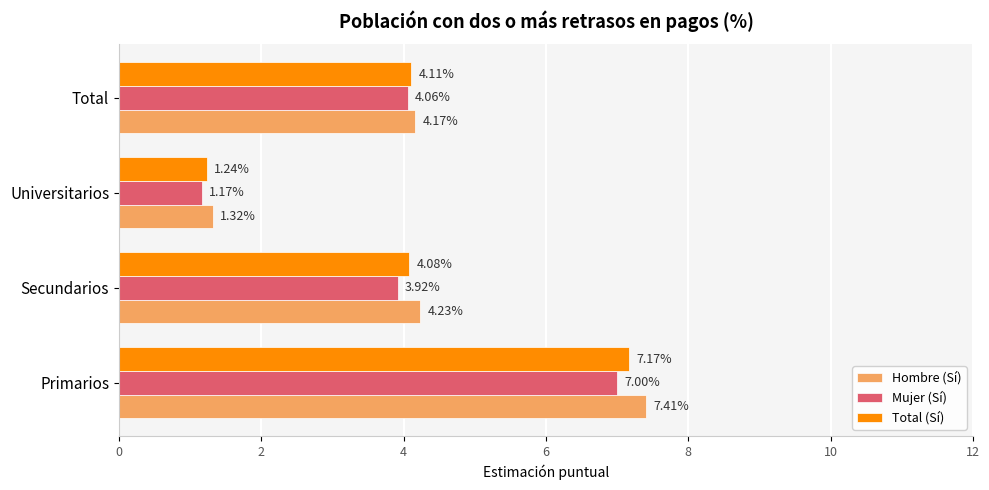

Rank the series by their maximum value, from highest to lowest.

Hombre (Sí), Total (Sí), Mujer (Sí)